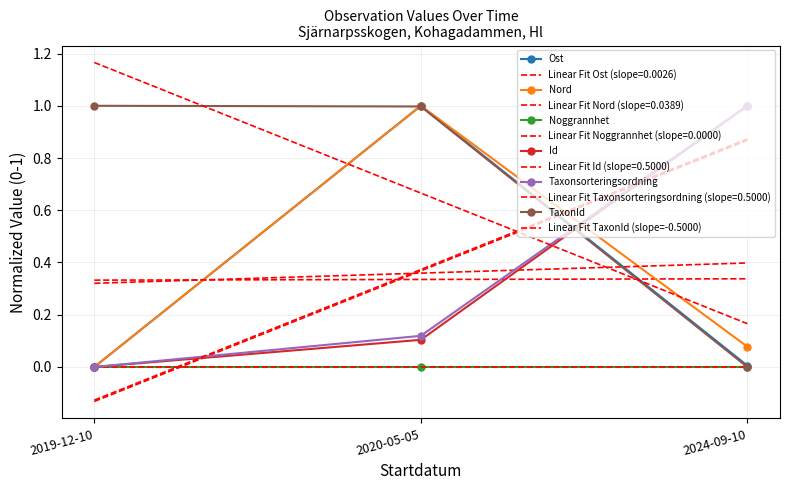

What is the highest value of the Id series?

1.0